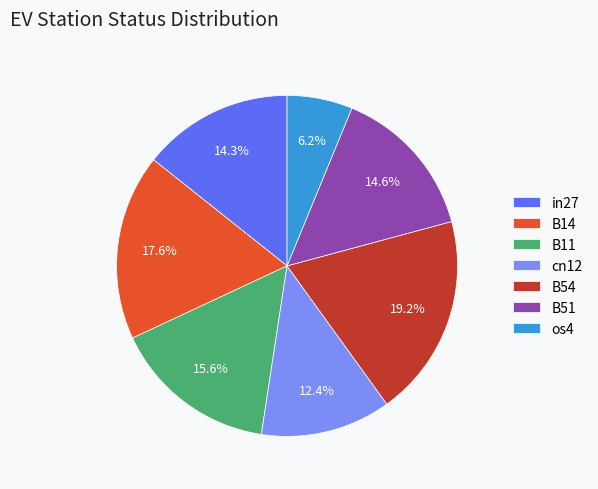

Which slice is the smallest?

os4